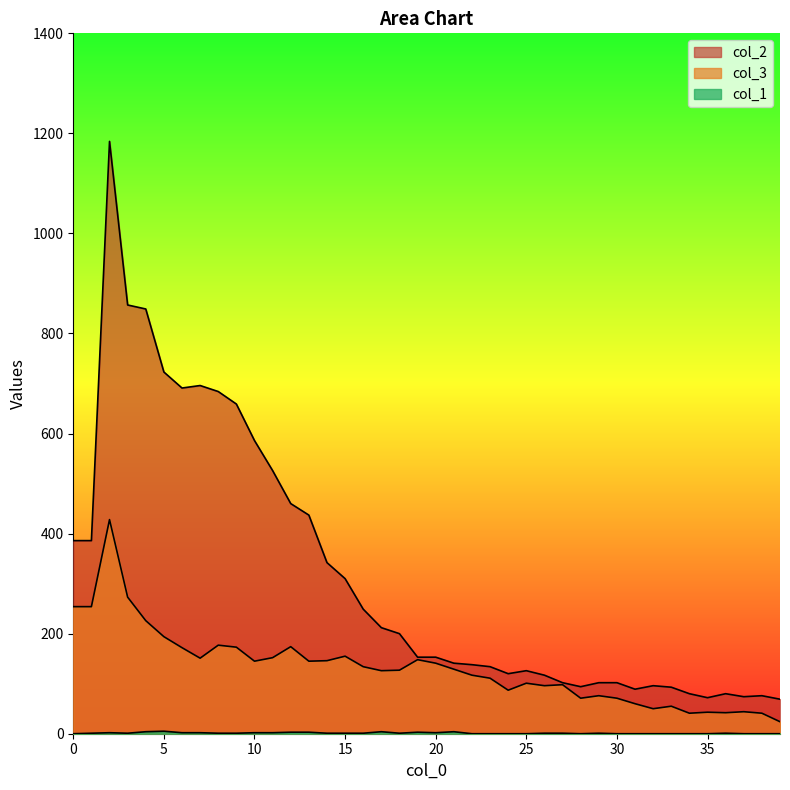

How many interior local peaks does the col_3 series have?

11